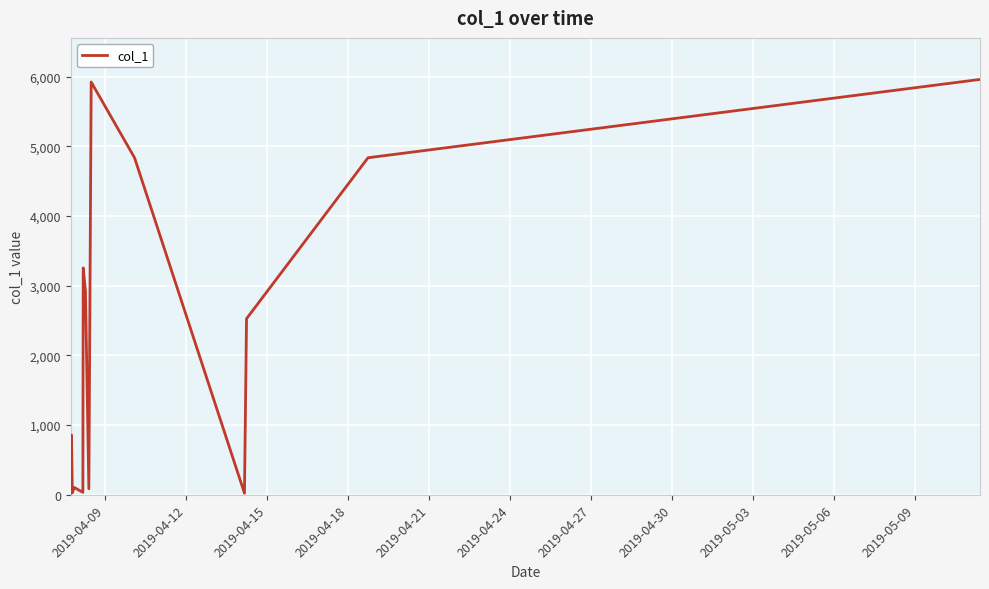

What is the label of the 11th point from the left?

2019-05-09